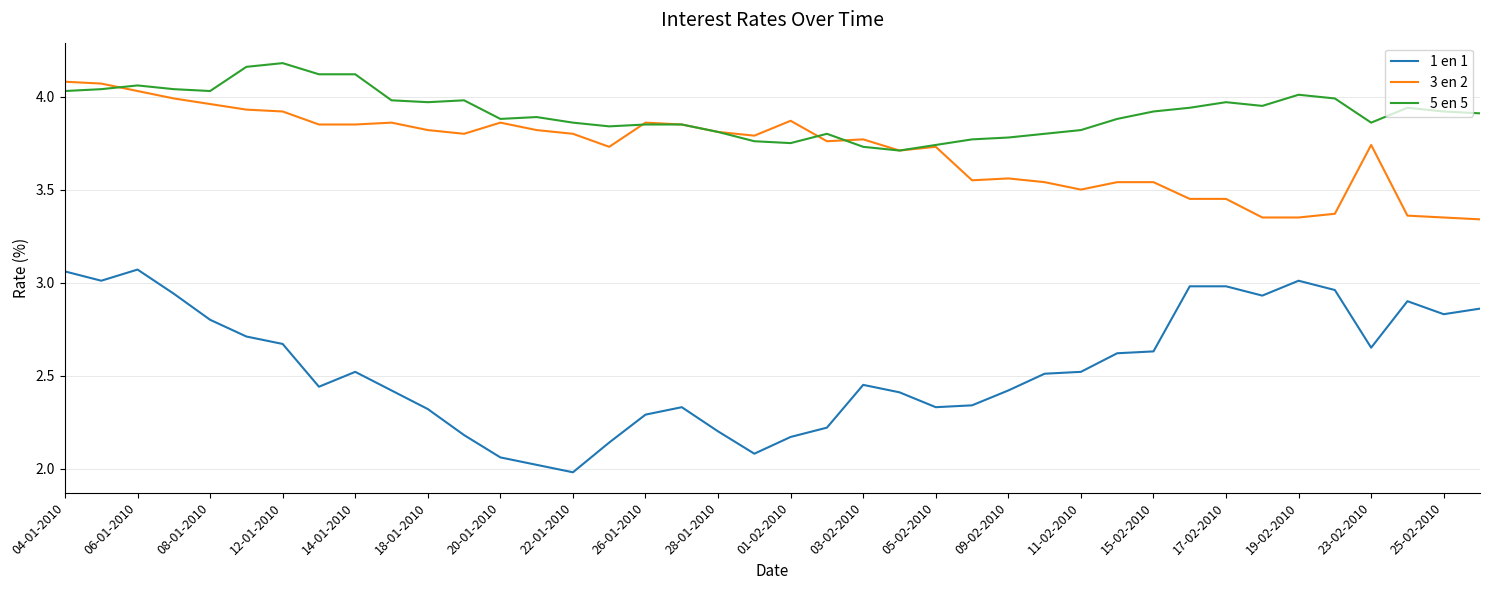

Which series has the largest total across all categories?

5 en 5